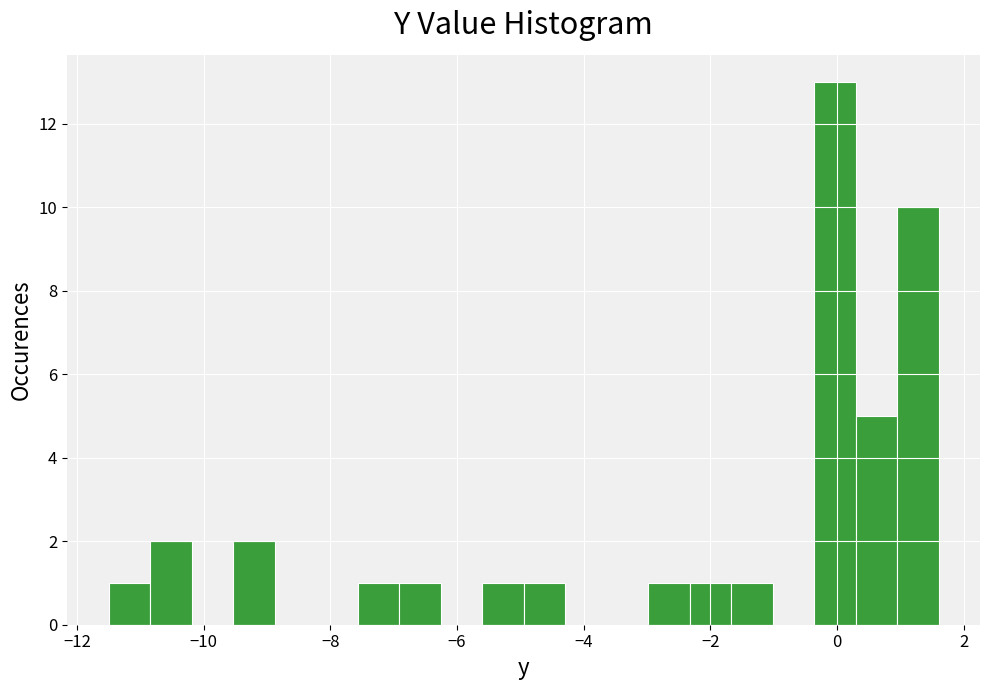

Around what value on the x-axis is the tallest bar? Give the approximate position of its centre, as read against the axis.

0.0